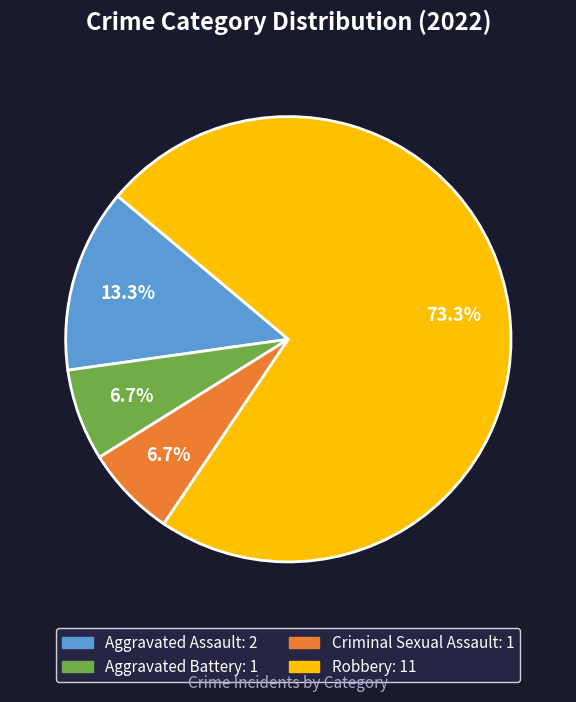

Does any single category account for the majority?

Yes